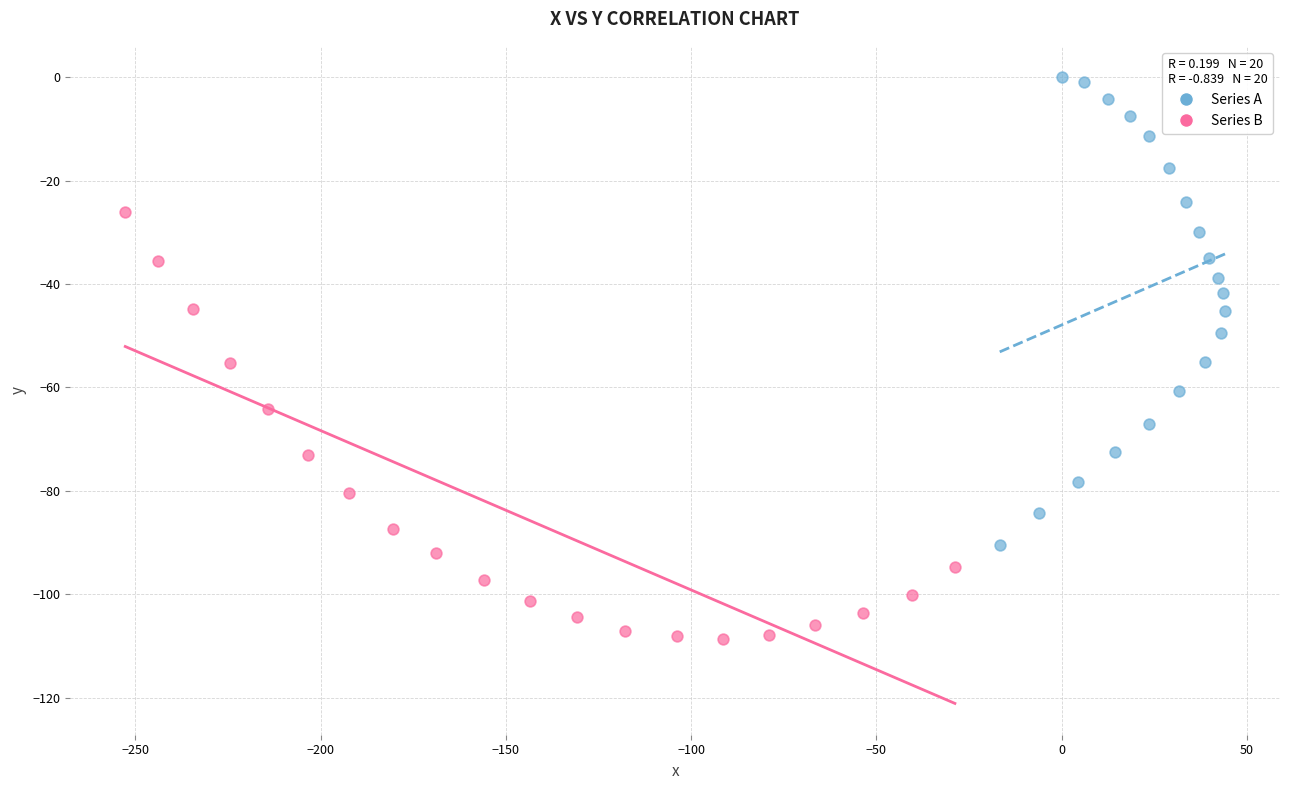

Which series contains the lowest Y value?

Series B